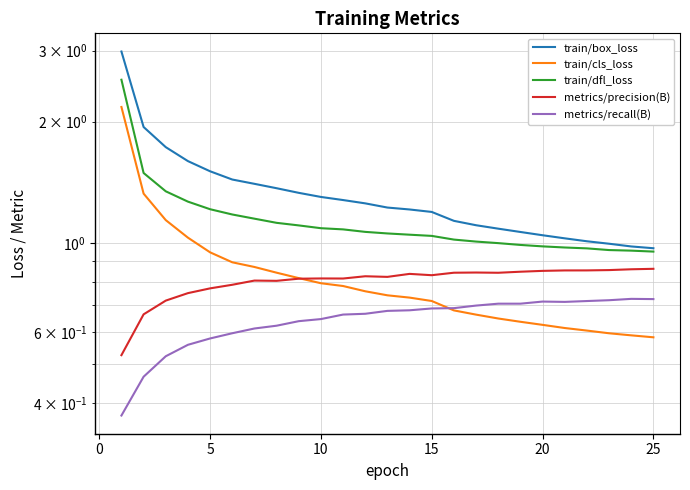

Reading left to right, what are all the values shown in this chart?

train/box_loss: 3.0	1.9	1.7	1.6	1.5	1.4	1.4	1.4	1.3	1.3	1.3	1.3	1.2	1.2	1.2	1.1	1.1	1.1	1.1	1.0	1.0	1.0	1.0	1.0	1.0
train/cls_loss: 2.2	1.3	1.1	1.0	0.9	0.9	0.9	0.8	0.8	0.8	0.8	0.8	0.7	0.7	0.7	0.7	0.7	0.6	0.6	0.6	0.6	0.6	0.6	0.6	0.6
train/dfl_loss: 2.5	1.5	1.3	1.3	1.2	1.2	1.1	1.1	1.1	1.1	1.1	1.1	1.1	1.0	1.0	1.0	1.0	1.0	1.0	1.0	1.0	1.0	1.0	1.0	1.0
metrics/precision(B): 0.5	0.7	0.7	0.7	0.8	0.8	0.8	0.8	0.8	0.8	0.8	0.8	0.8	0.8	0.8	0.8	0.8	0.8	0.8	0.9	0.9	0.9	0.9	0.9	0.9
metrics/recall(B): 0.4	0.5	0.5	0.6	0.6	0.6	0.6	0.6	0.6	0.6	0.7	0.7	0.7	0.7	0.7	0.7	0.7	0.7	0.7	0.7	0.7	0.7	0.7	0.7	0.7